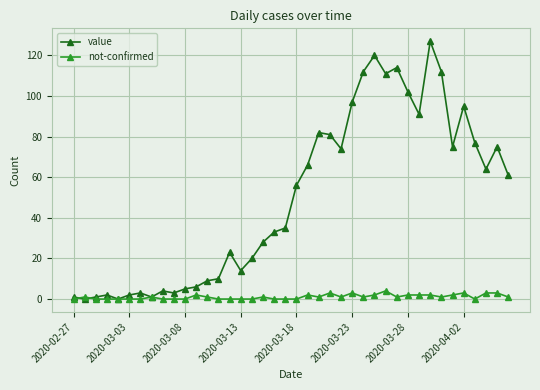

What is the sum of all value values?

1992